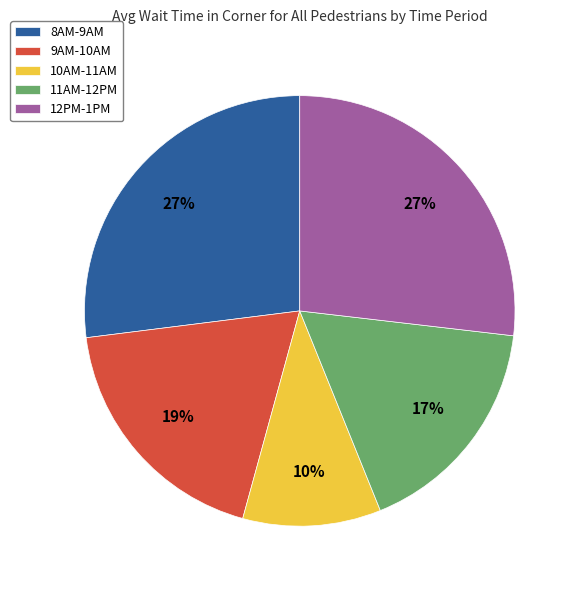

Is there a majority slice in this chart?

No